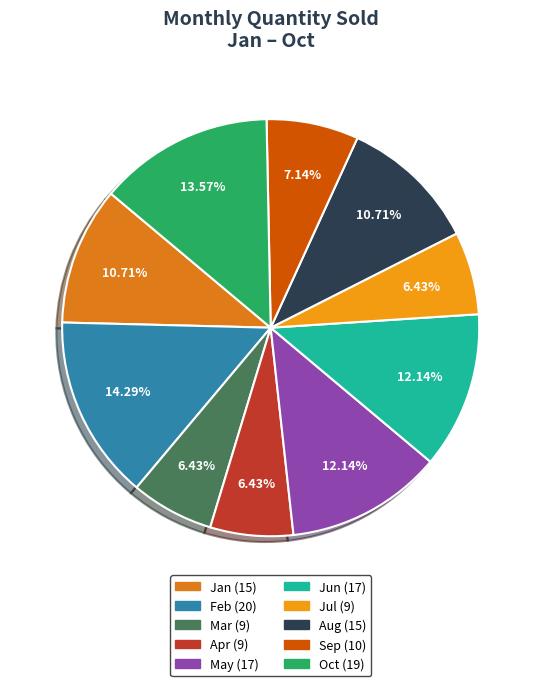

Is Jan the majority of the pie?

No